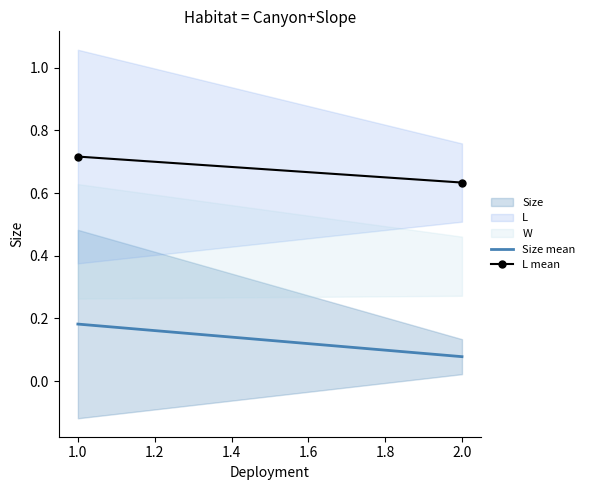

List the series in order of their overall mean, highest first.

L mean, Size mean